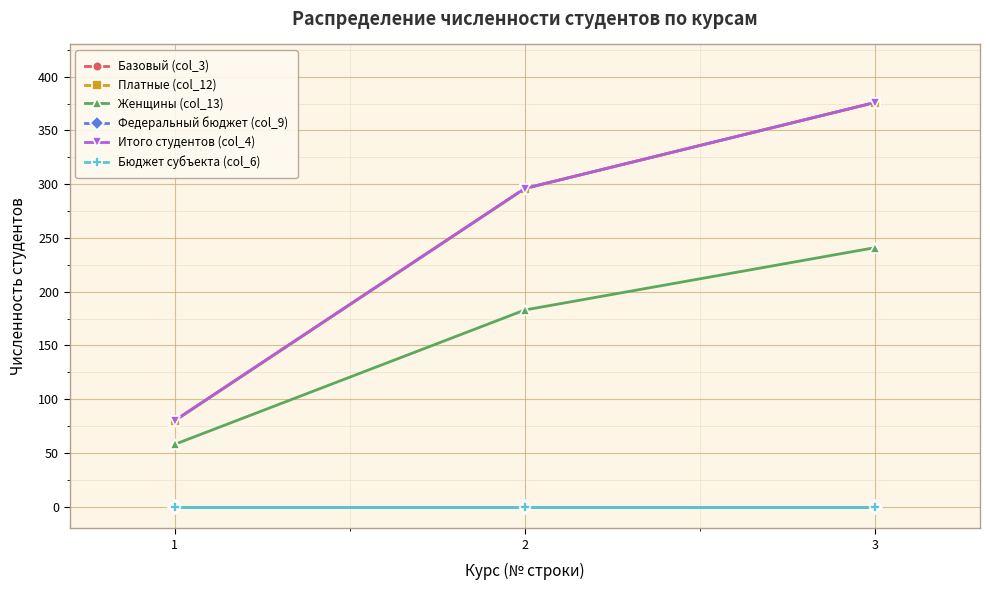

Does the chart have visible grid lines?

Yes